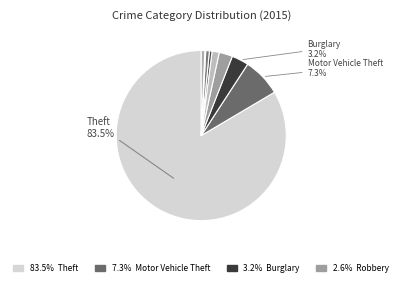

Is there any slice that represents more than half of the pie?

Yes